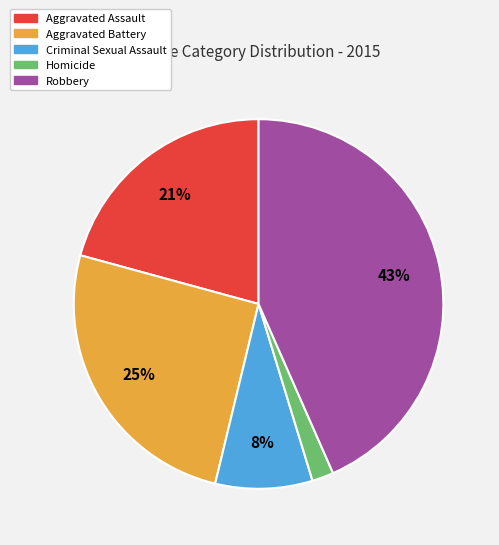

To the nearest percent, what portion does Aggravated Battery represent?

25%